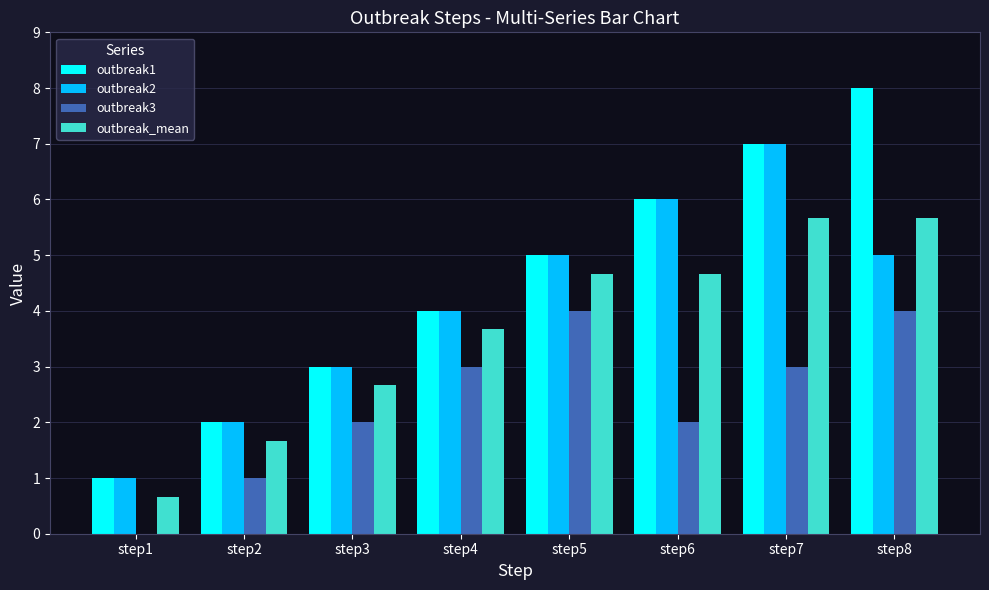

Count the number of categories in the chart.

8